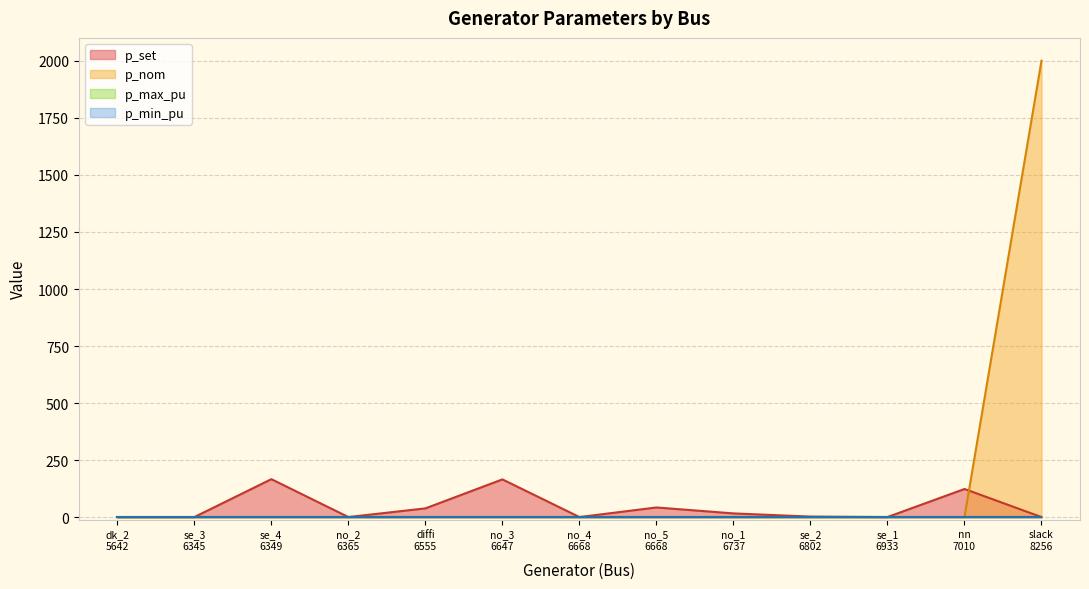

Between 6668 and 6647, which is larger?

6647